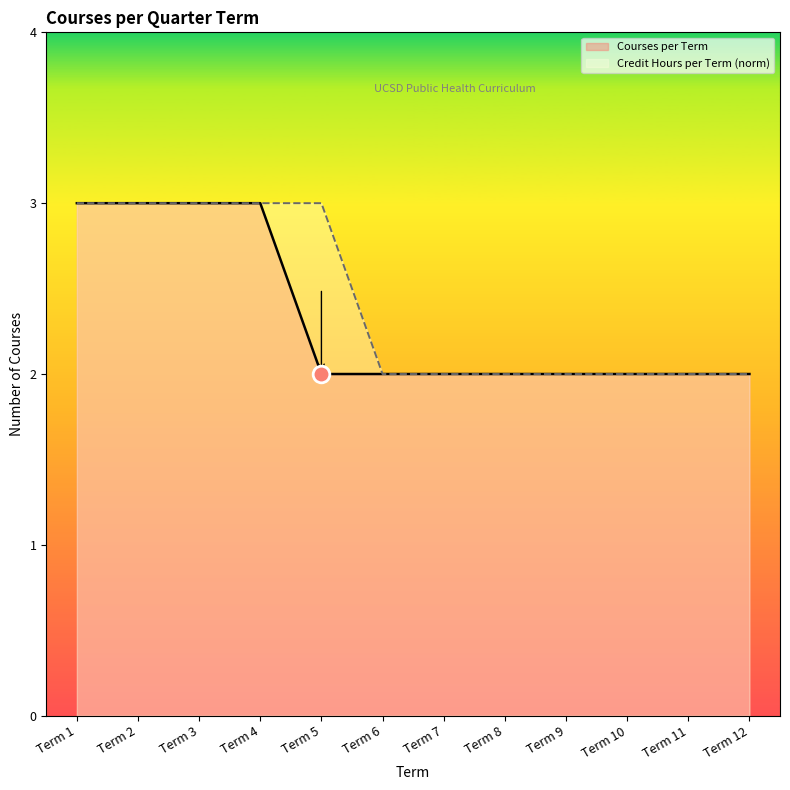

What is the ratio of the value at Term 11 to the value at Term 10?

1.0